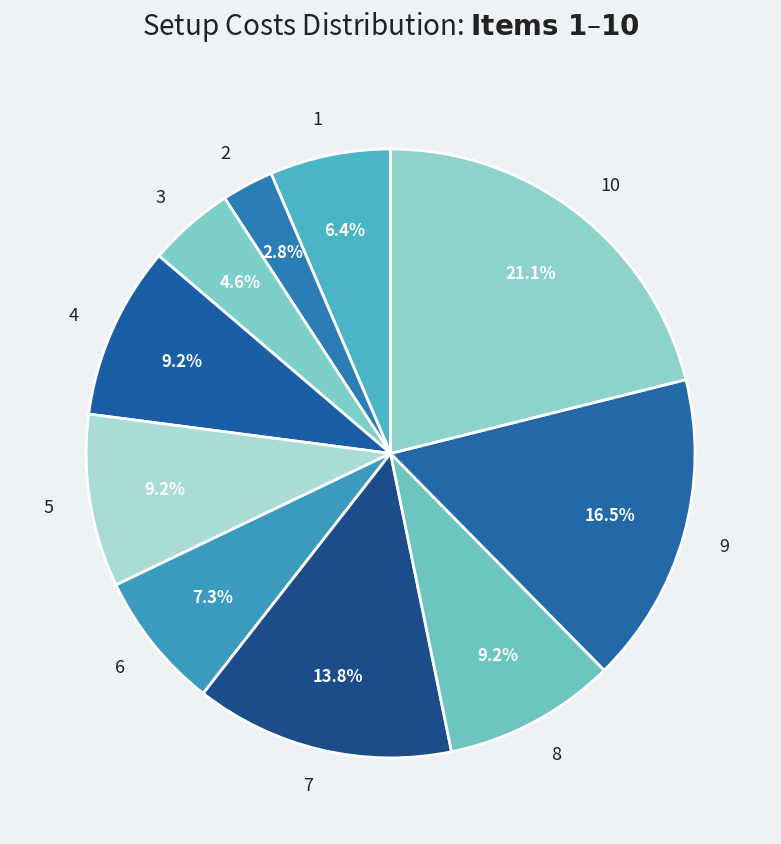

How many slices are in this pie chart?

10